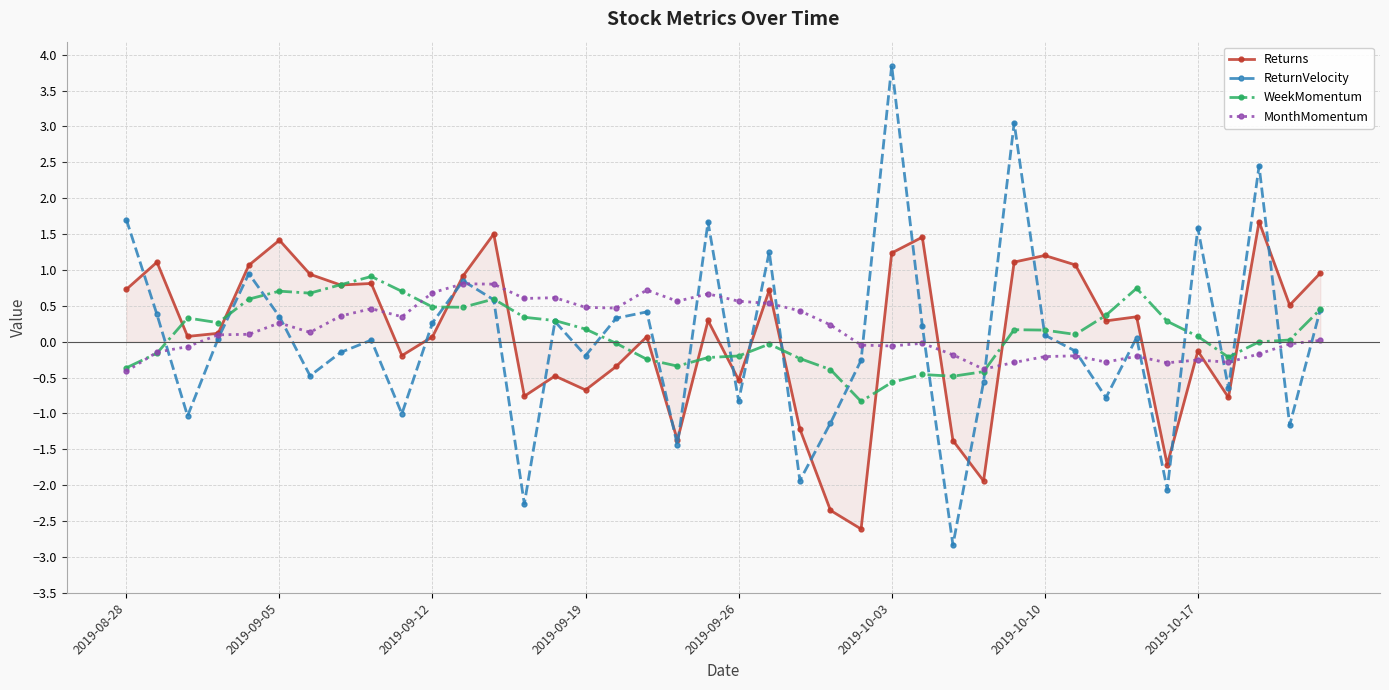

What is the lowest value of the WeekMomentum series?

-0.8